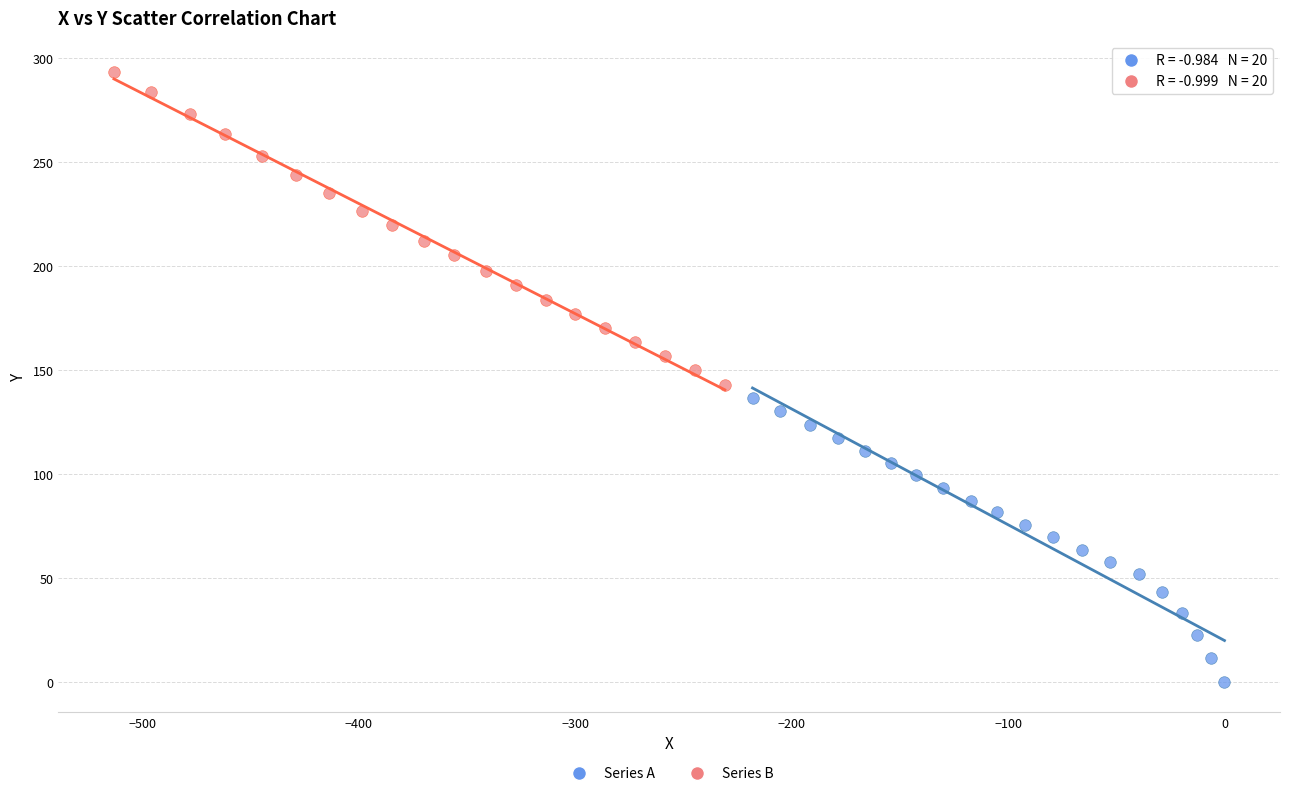

Which series contains the lowest Y value?

Series A